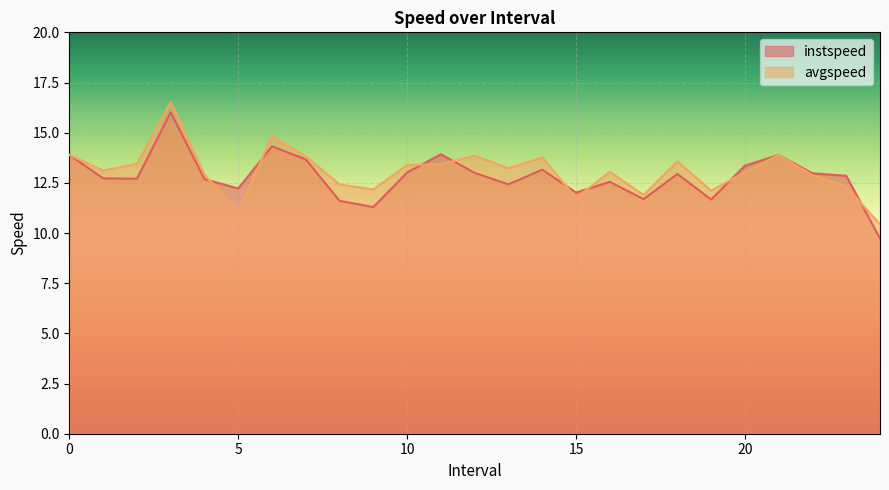

Reading left to right, what are all the values shown in this chart?

instspeed: 13.9	12.7	12.7	16.0	12.7	12.2	14.3	13.7	11.6	11.3	13.0	13.9	13.0	12.4	13.2	12.0	12.6	11.7	12.9	11.7	13.4	13.9	13.0	12.9	9.7
avgspeed: 13.9	13.1	13.5	16.5	12.9	11.1	14.8	13.8	12.4	12.2	13.4	13.4	13.9	13.2	13.8	11.8	13.0	11.9	13.6	12.1	13.0	13.9	12.9	12.3	10.4